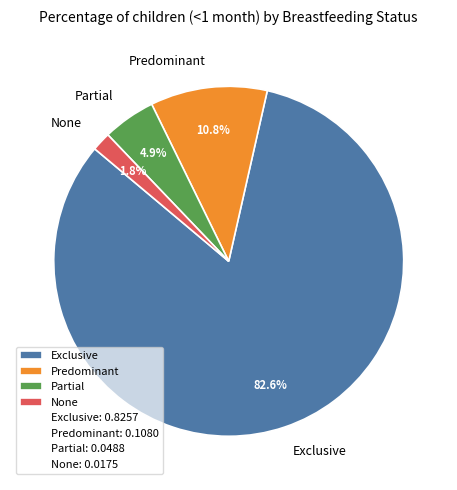

To the nearest percent, what portion does Exclusive represent?

83%